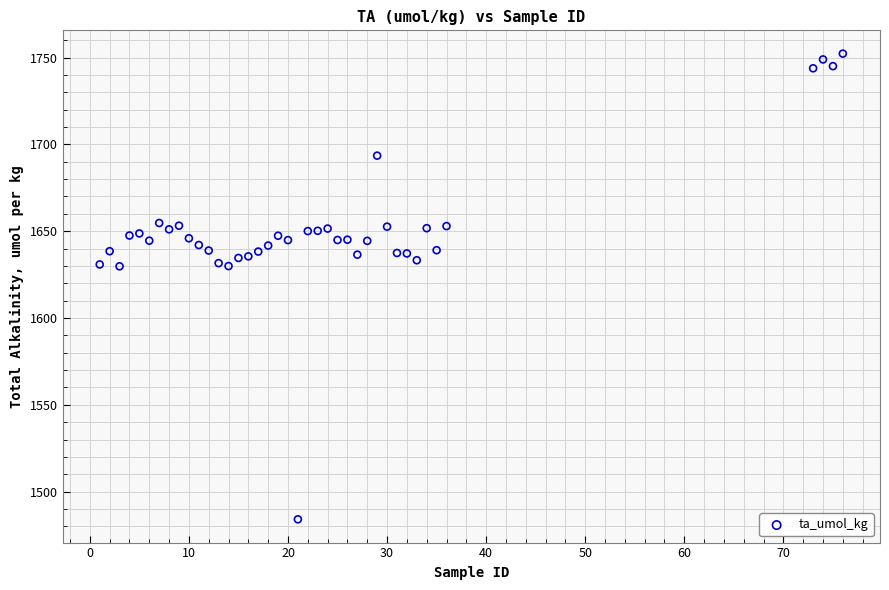

What is the range of X values (max minus min)?

75.0